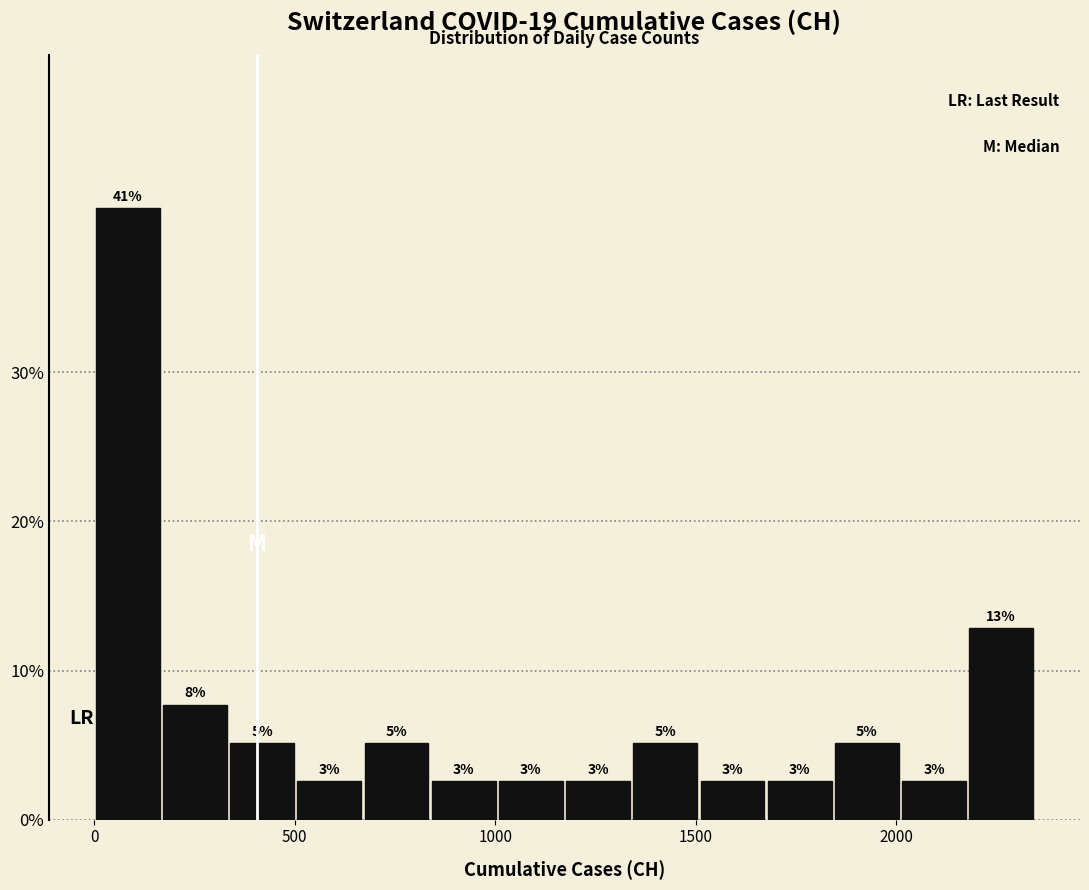

Read against the x-axis, roughly where is the centre of the tallest bar?

100